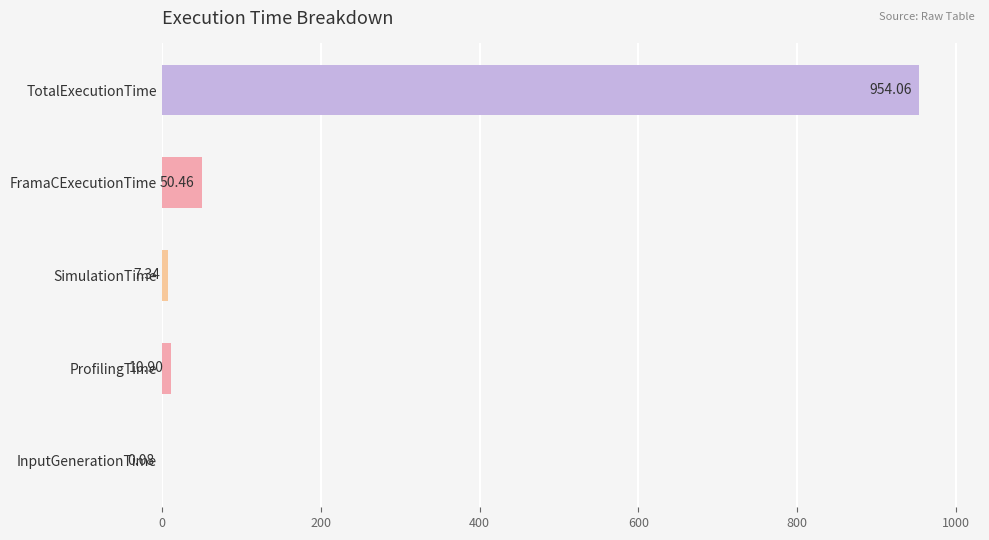

What is the change in value from ProfilingTime to SimulationTime?

-3.6